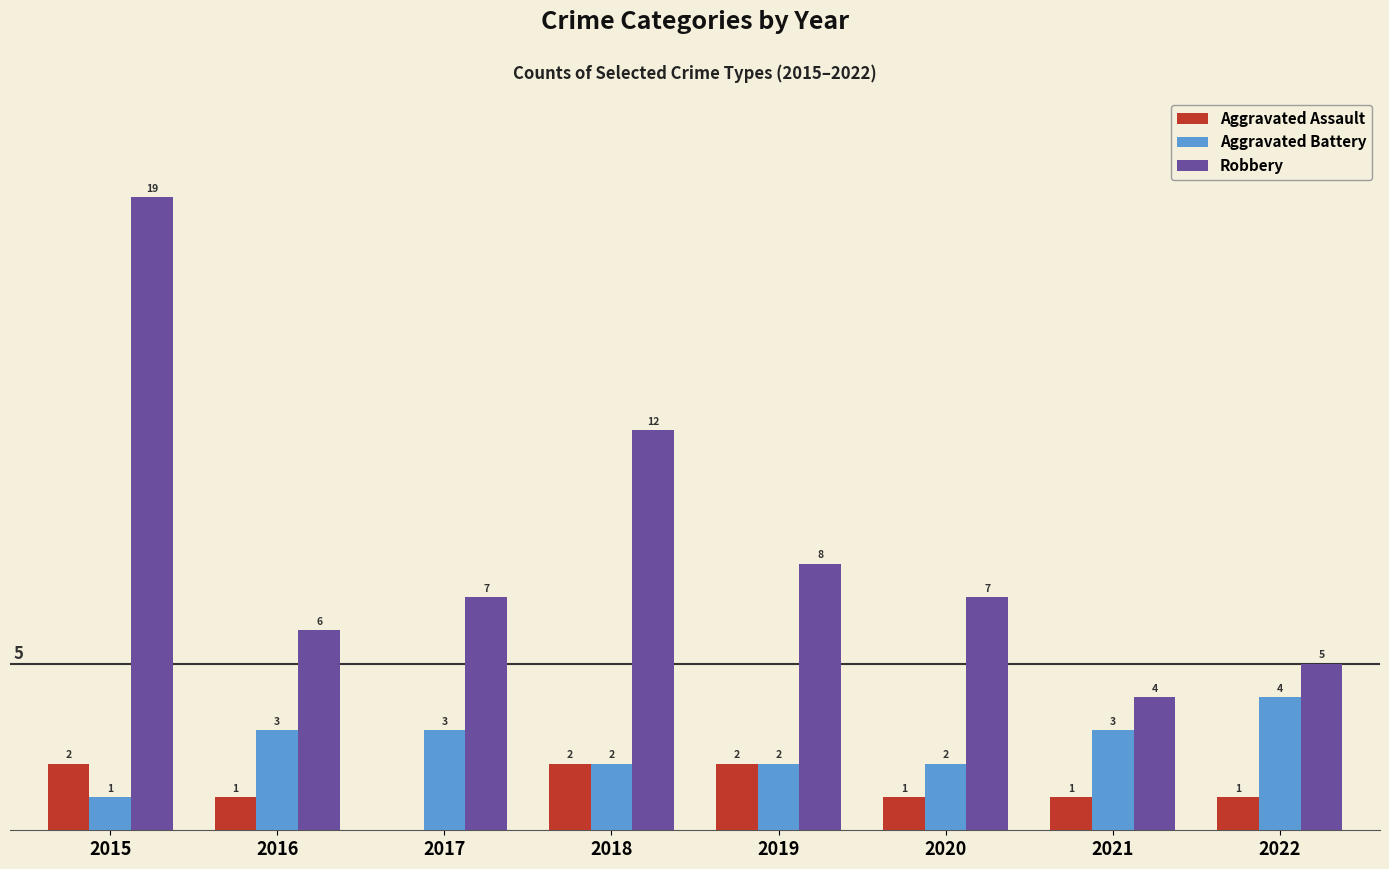

Is it true that Aggravated Assault equals 1 at 2017?

False